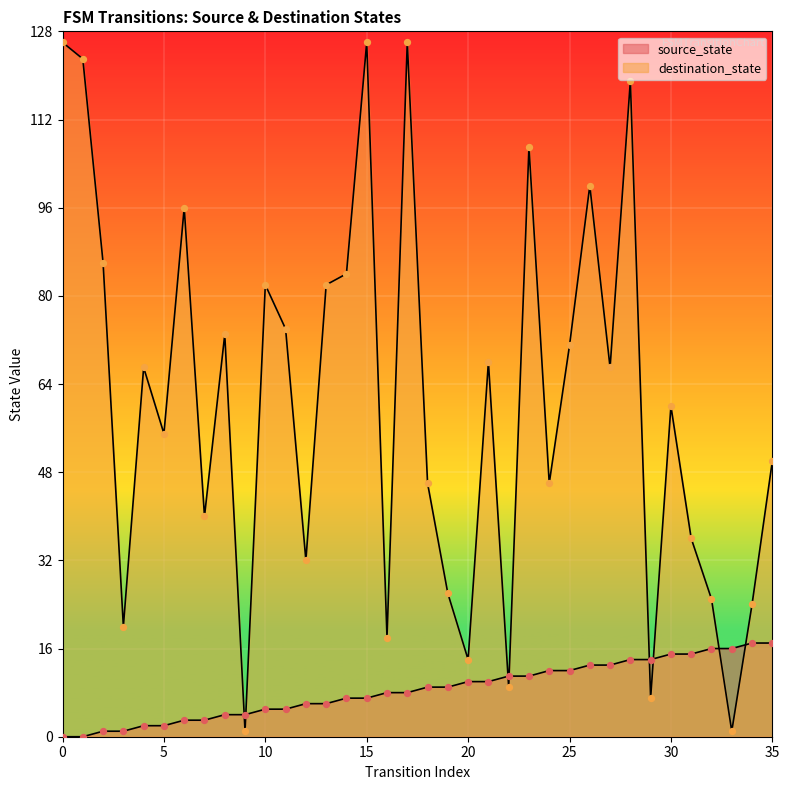

Is the value of destination_state at 8 greater than the value of source_state at 13?

Yes